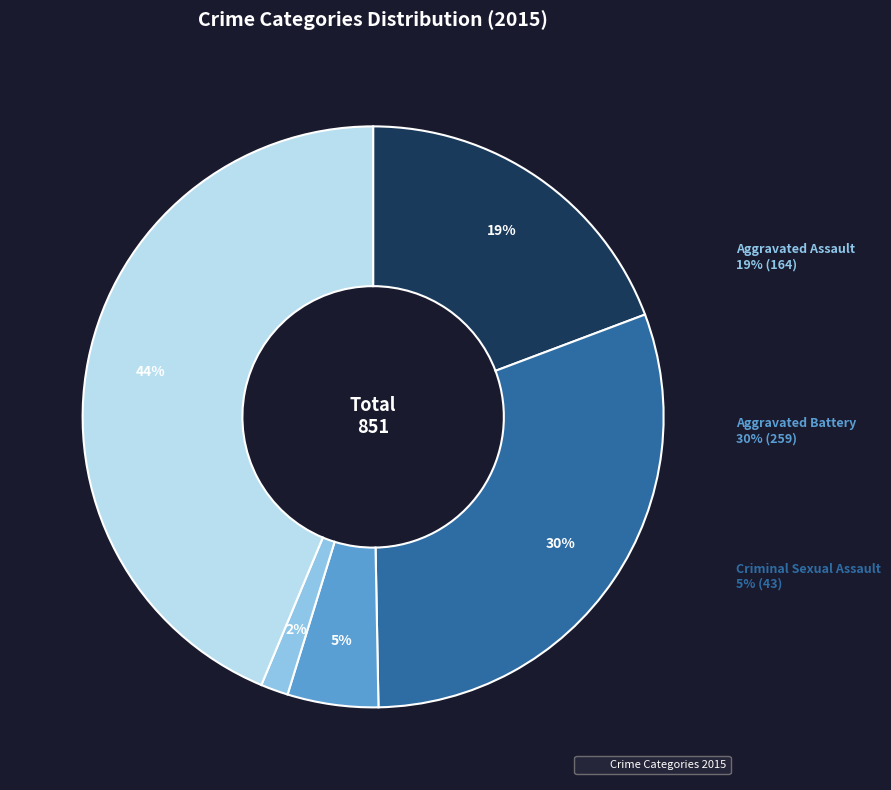

True or false: Aggravated Battery accounts for 16% of the total.

False